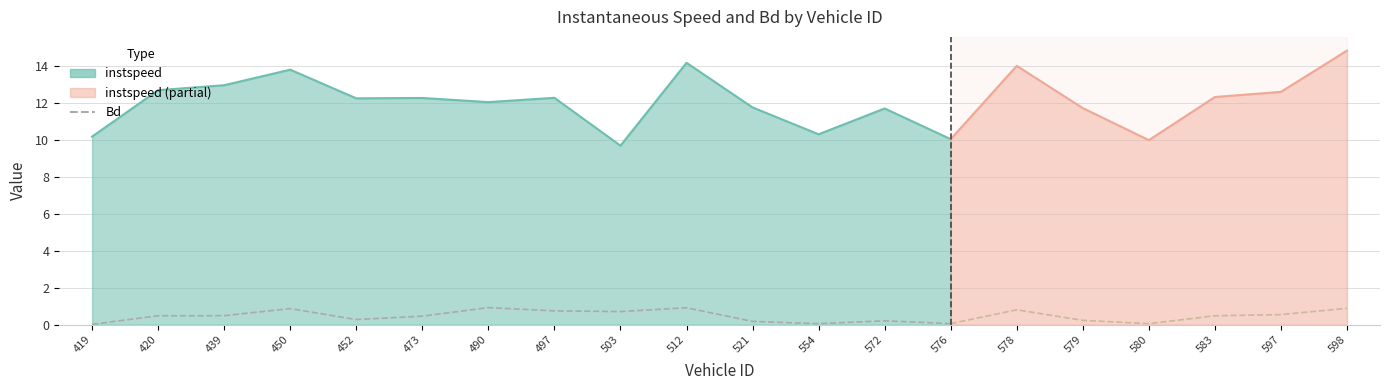

True or false: the data shows 0.9 at 490.

True